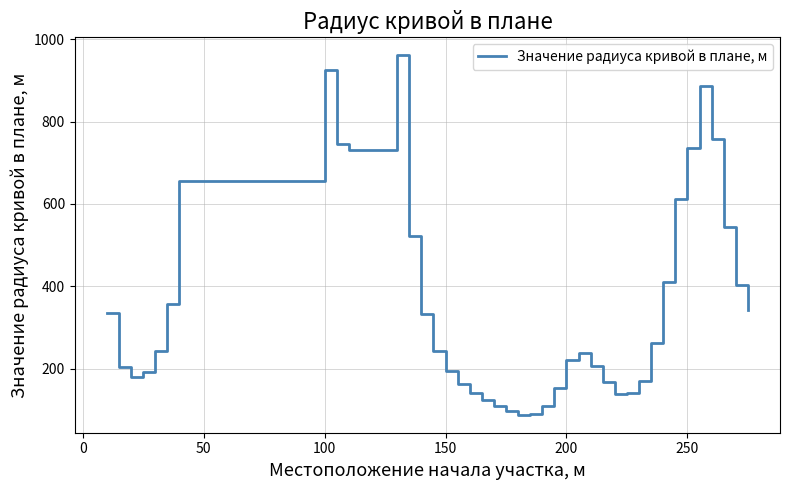

What is the minimum value shown in the chart?

88